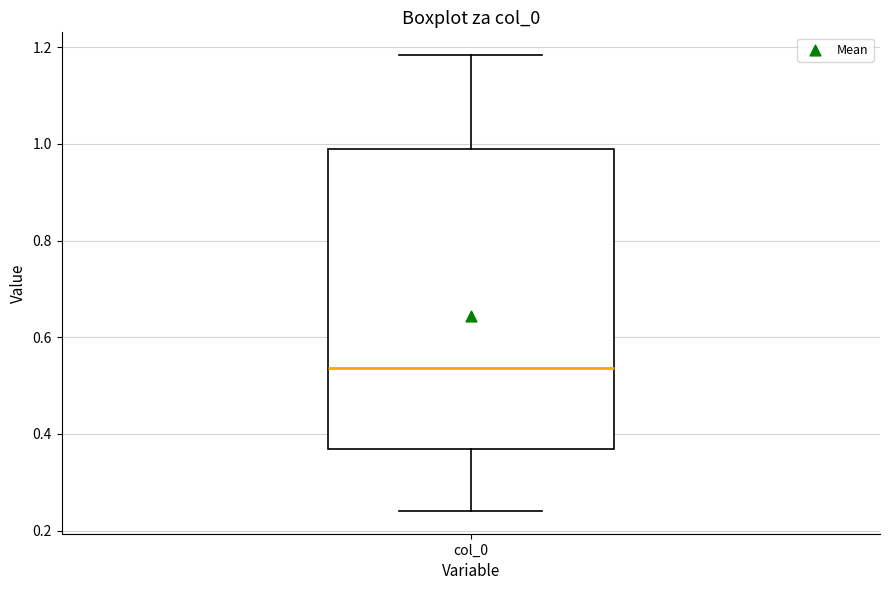

Transcribe this box plot: give where the median line is, the range the box spans, and where the two whiskers end, as read against the y-axis. The values are not printed on the chart, so give them approximately, as read against the axis.

median 0.54, box 0.36 to 0.98, whiskers 0.24 to 1.18